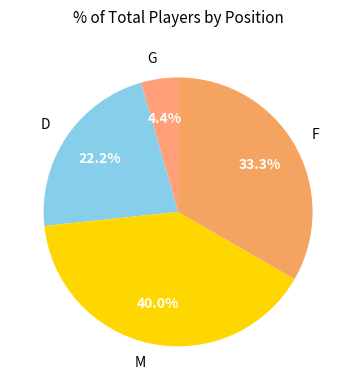

Which slice is the largest?

M